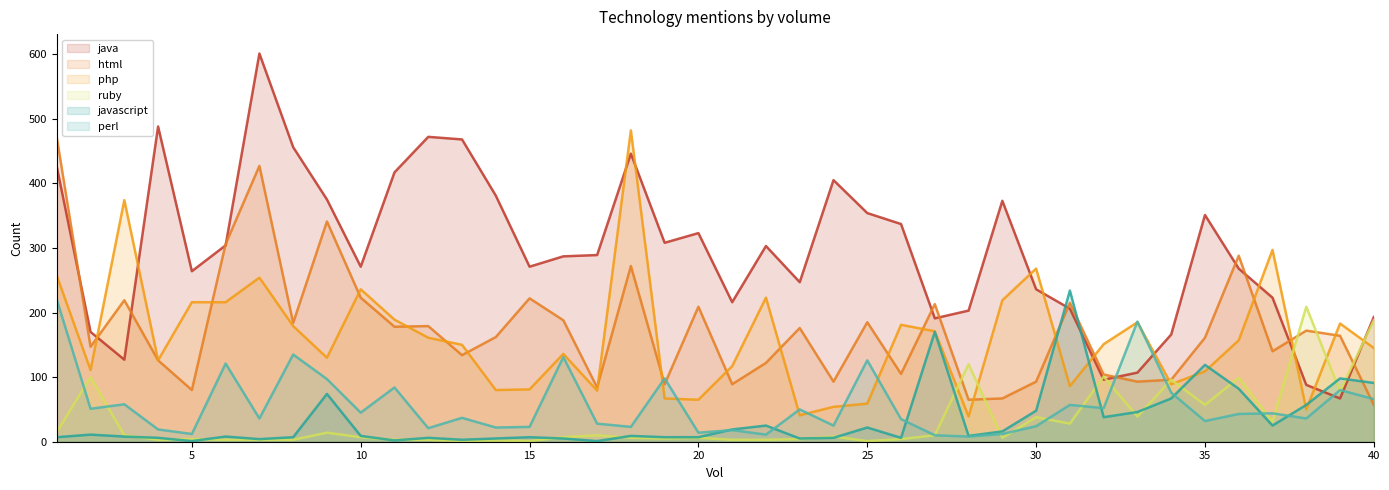

What is the maximum value for php?

482